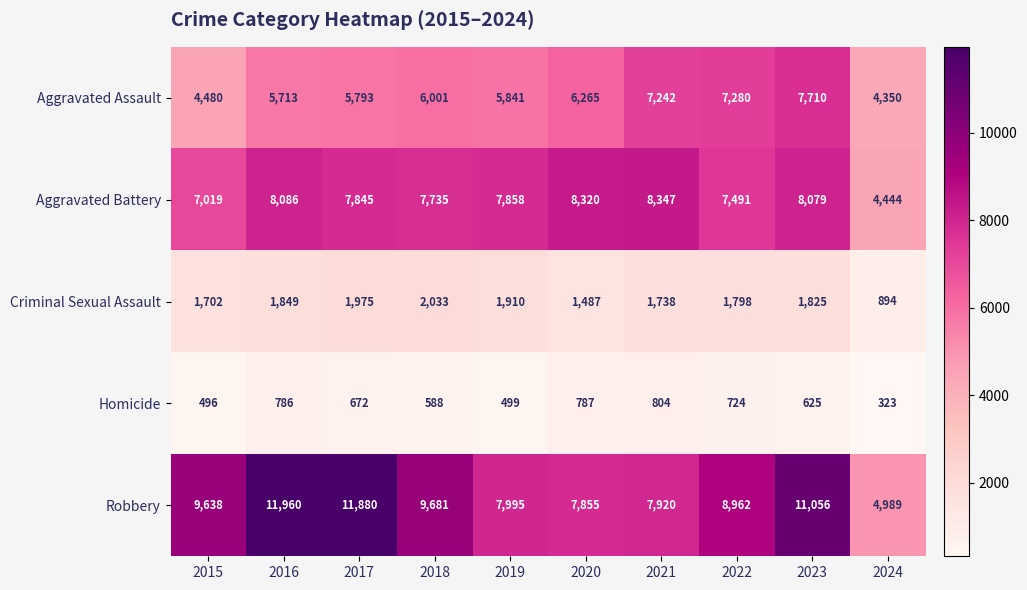

What is the difference between the highest and lowest values at 2018?

9093